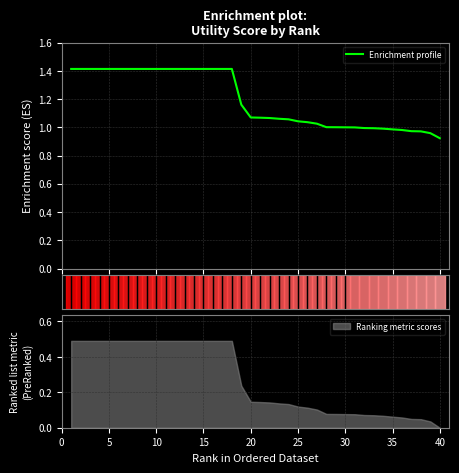

What is the maximum value for Enrichment profile?

1.4